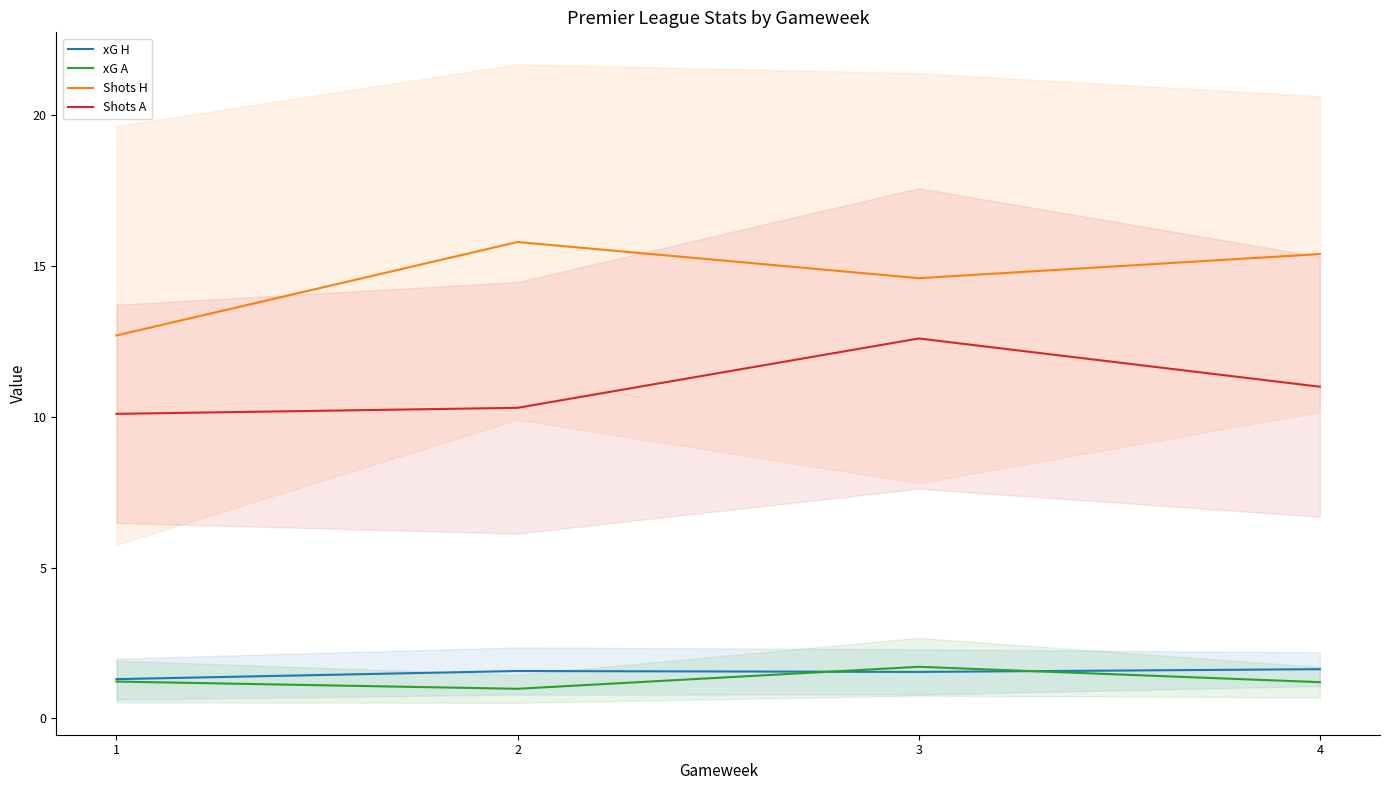

Where is the first local maximum for xG H?

2